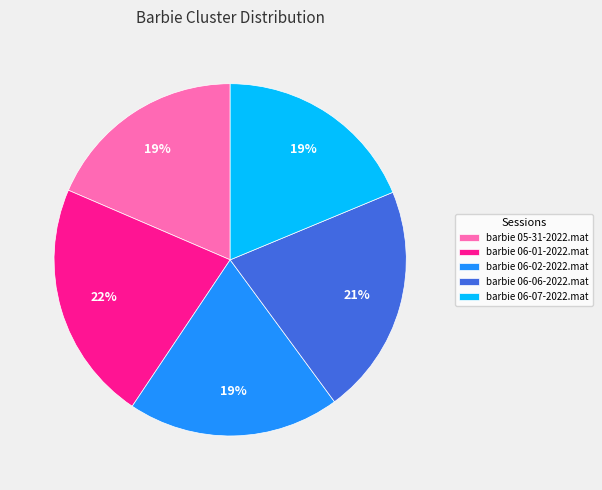

To the nearest percent, what is the difference between the barbie 06-06-2022.mat and barbie 06-07-2022.mat slice percentages?

2%